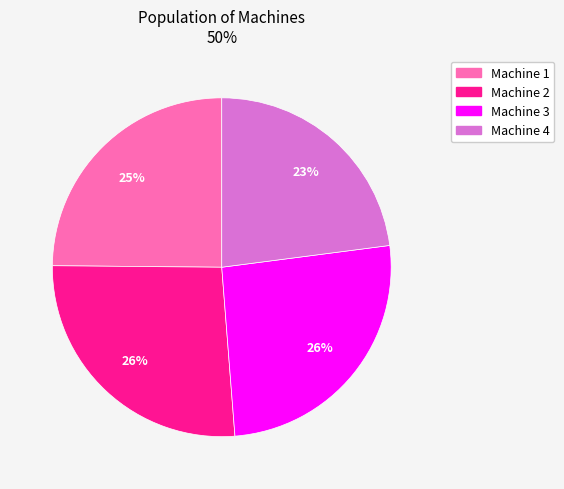

Is it true that Machine 4 is 23% of the pie?

True